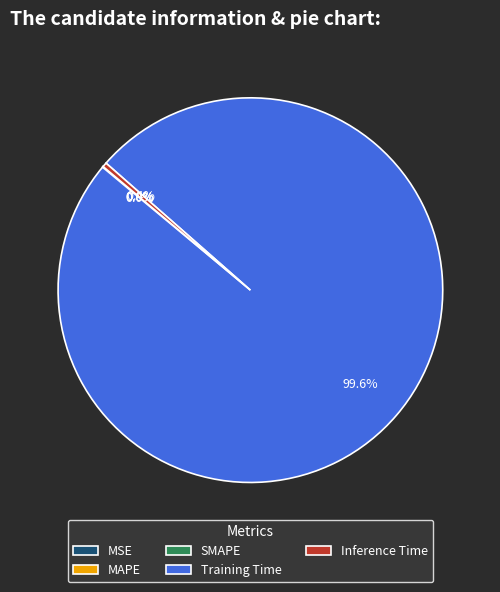

Which category has the biggest portion of the pie?

Training Time